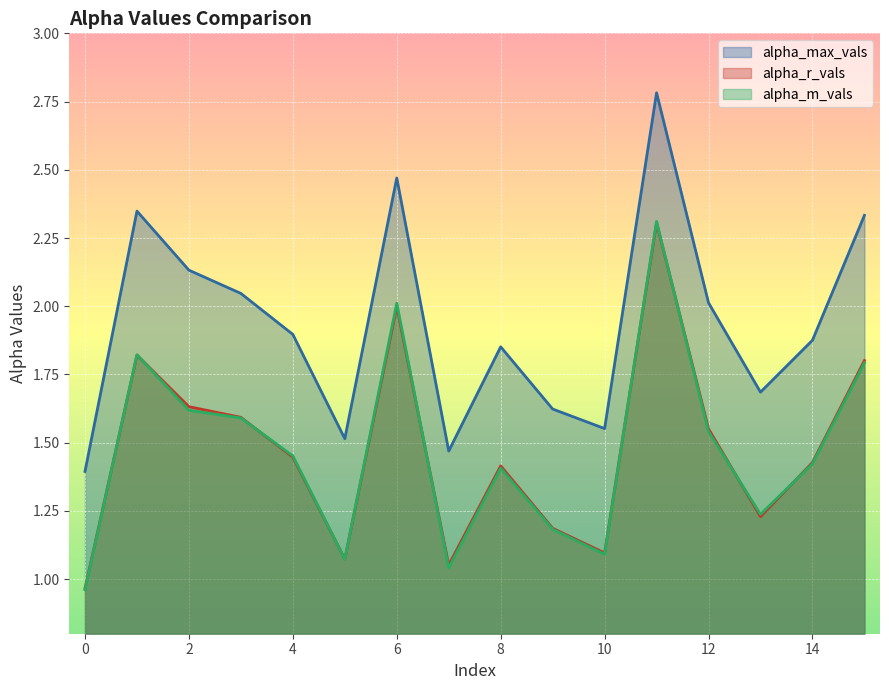

Which series has the largest total across all categories?

alpha_max_vals